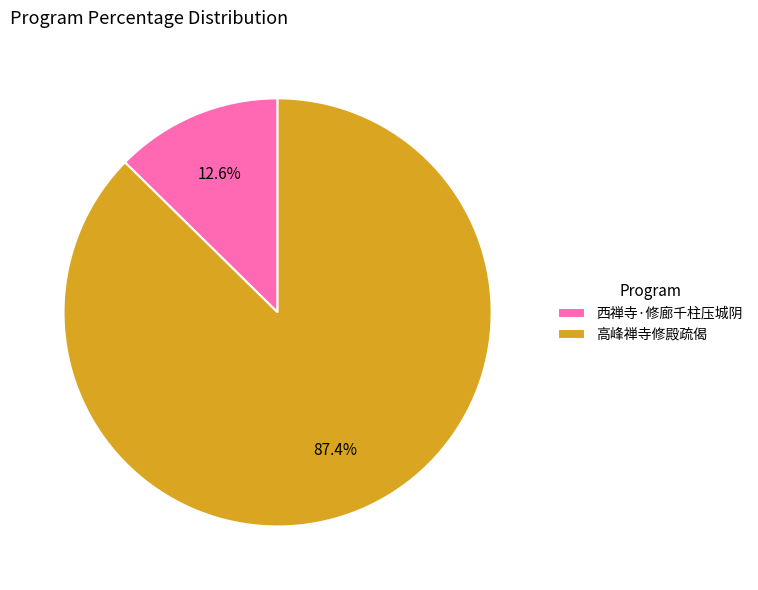

To the nearest percent, what is the difference between the largest and smallest slice percentages?

75%